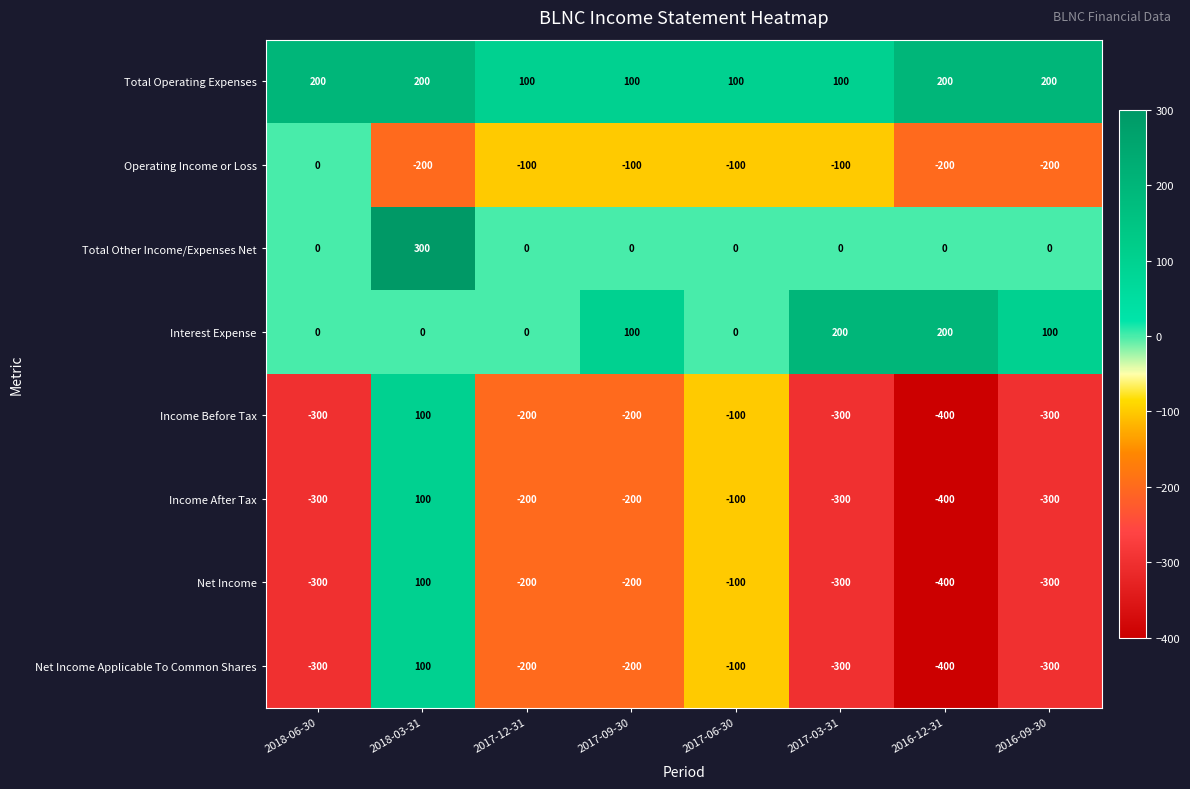

The Total Other Income/Expenses Net series shows -155 at 2017-09-30. True or false?

False